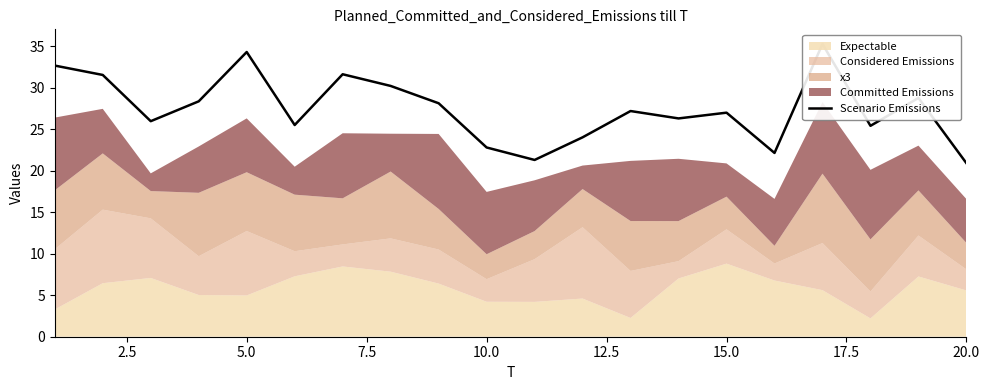

How many data points does each series have?

20